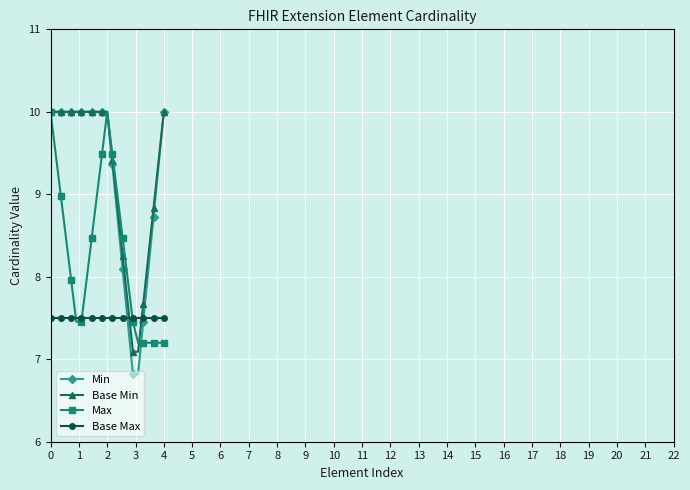

What is the smallest value displayed?

6.8